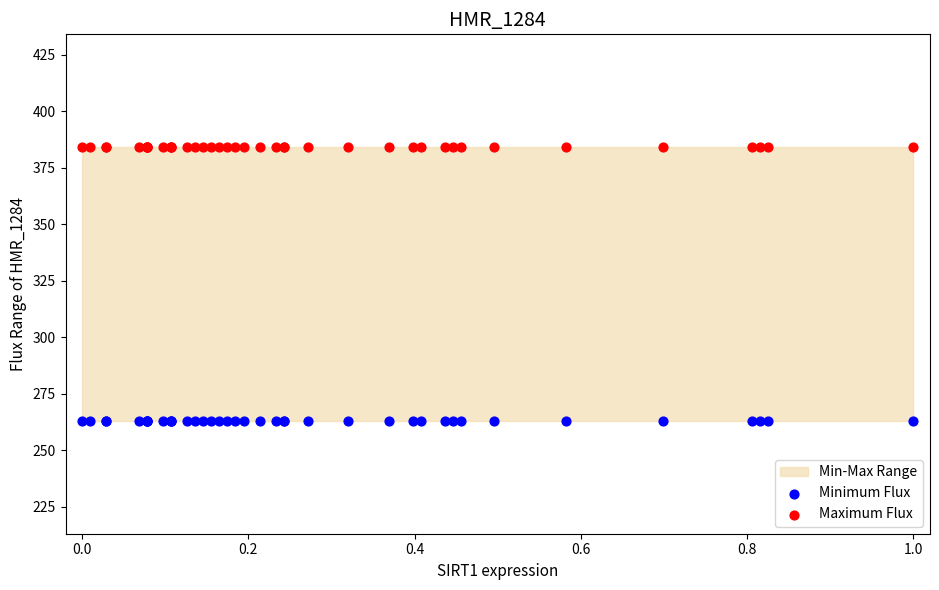

Which series reaches the maximum Y coordinate?

Maximum Flux